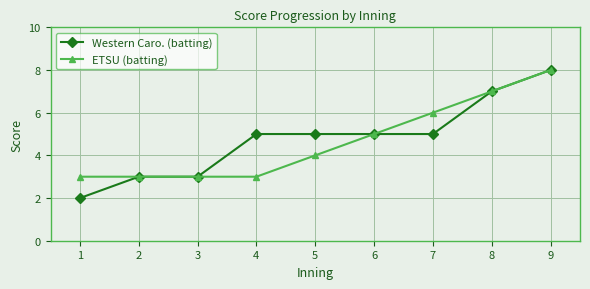

Rank the series by their average value, from highest to lowest.

Western Caro. (batting), ETSU (batting)